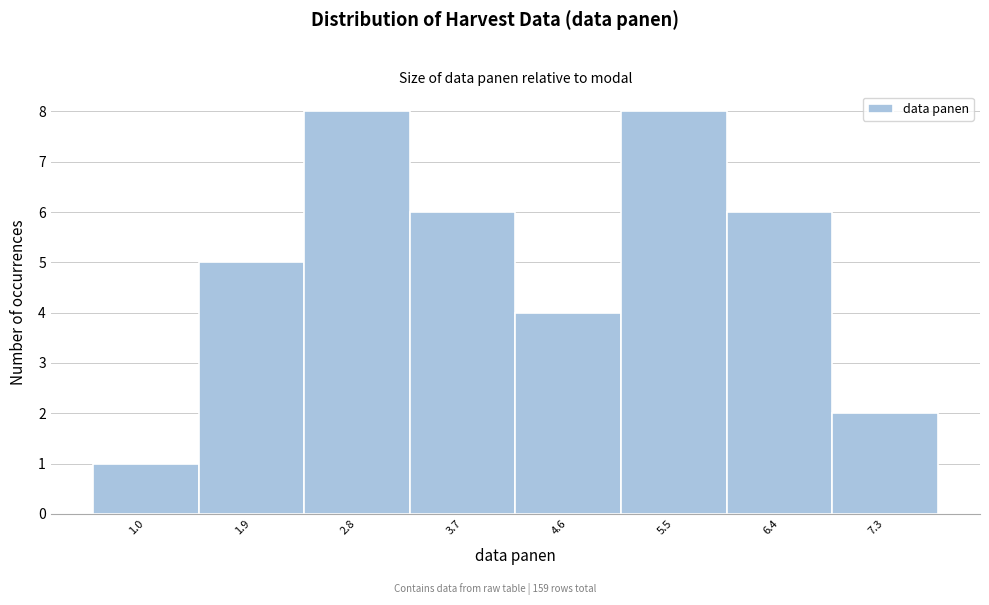

Reading left to right, extract all data points from this chart.

1.0=1	1.9=5	2.8=8	3.7=6	4.6=4	5.5=8	6.4=6	7.3=2